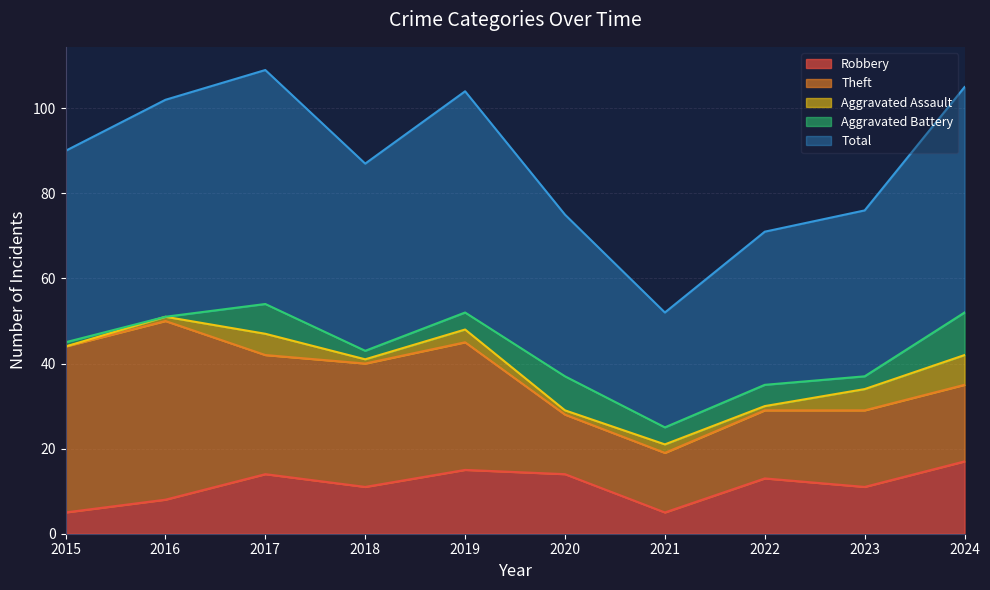

Between 2015 and 2018, which is larger?

2018